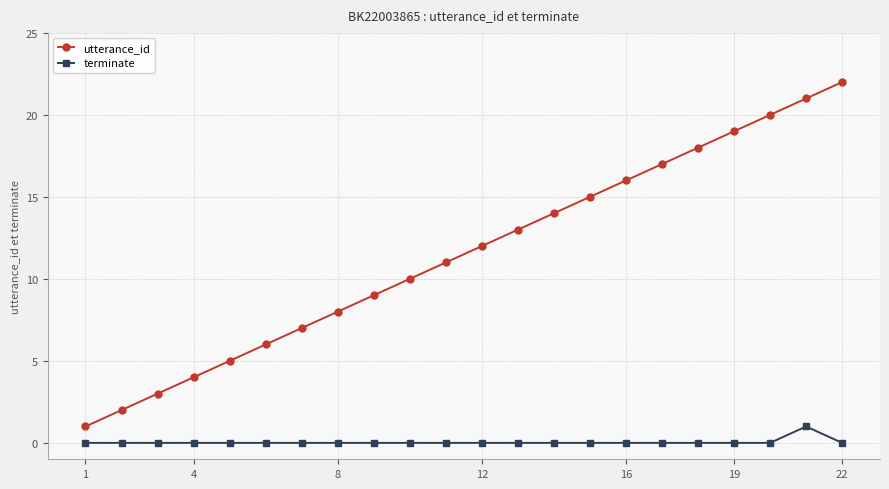

What is the sum of all utterance_id values?

253